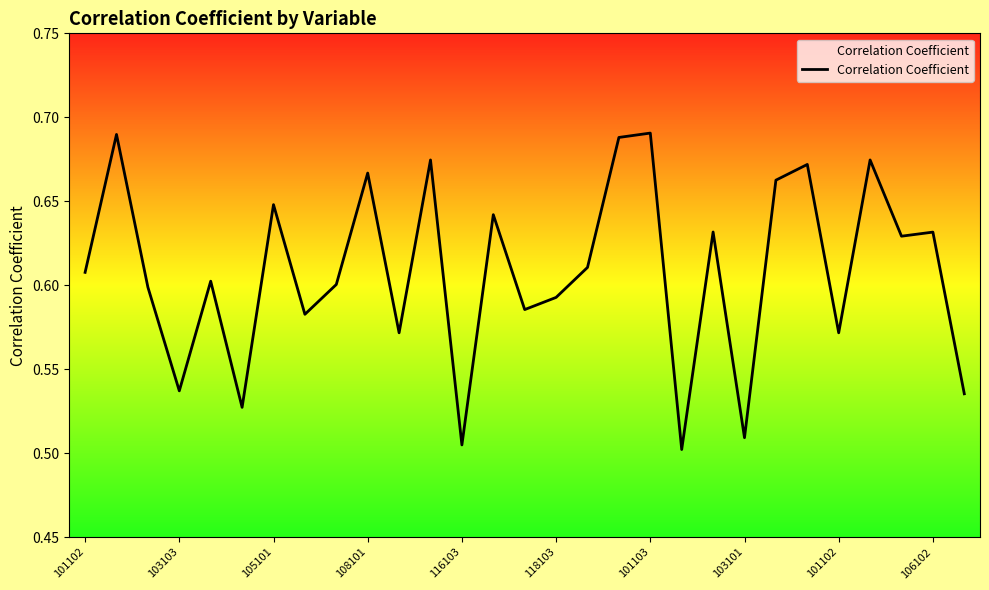

How many interior local valleys (lower than both neighbors) does the data have?

10